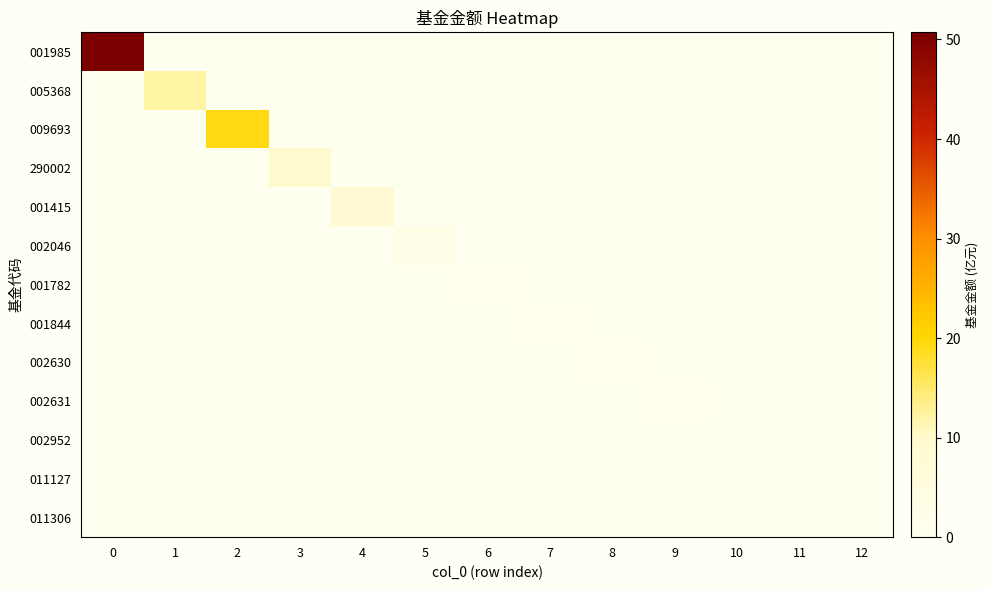

At 6, list the series in order from smallest to largest.

row_0, row_1, row_2, row_3, row_4, row_5, row_7, row_8, row_9, row_10, row_11, row_12, row_6